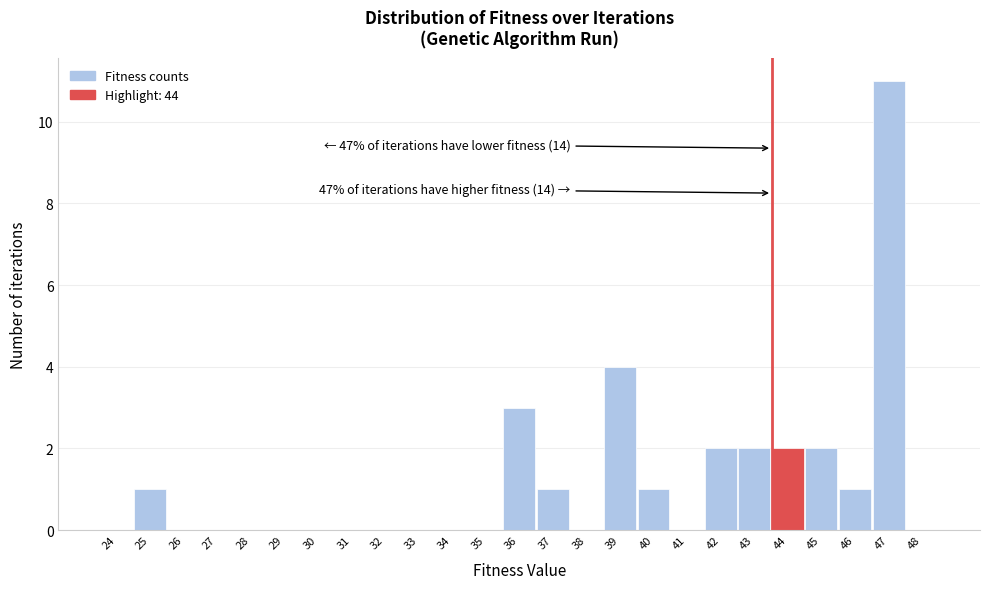

Reading right to left, what are all the values shown in this chart?

48=0	47=11	46=1	45=2	44=2	43=2	42=2	41=0	40=1	39=4	38=0	37=1	36=3	35=0	34=0	33=0	32=0	31=0	30=0	29=0	28=0	27=0	26=0	25=1	24=0